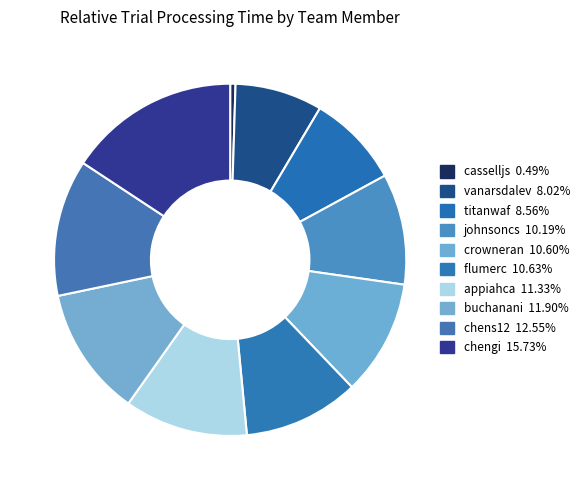

Which category has the biggest portion of the pie?

chengi